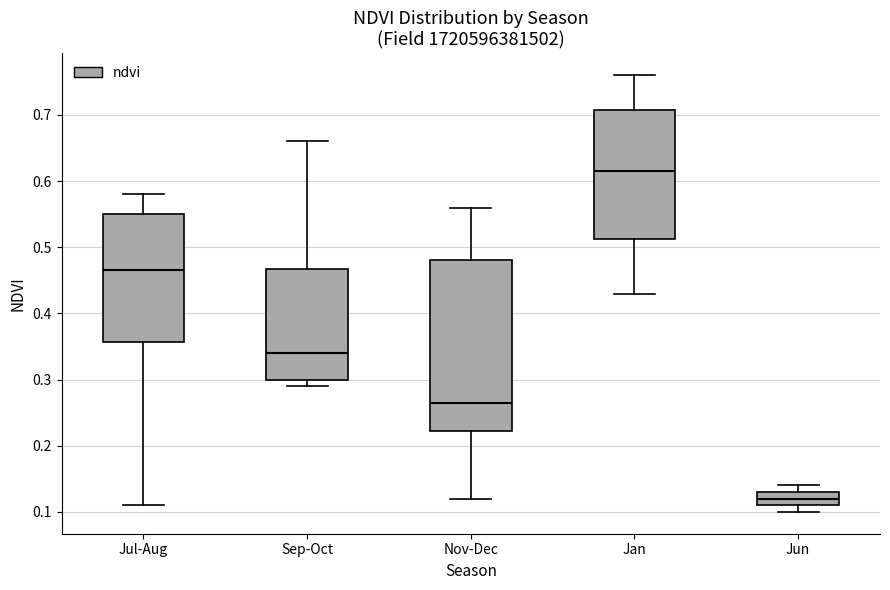

Where is the lower edge of the box for Jan on the y-axis? The values are not printed on the chart, so give them approximately, as read against the axis.

0.51